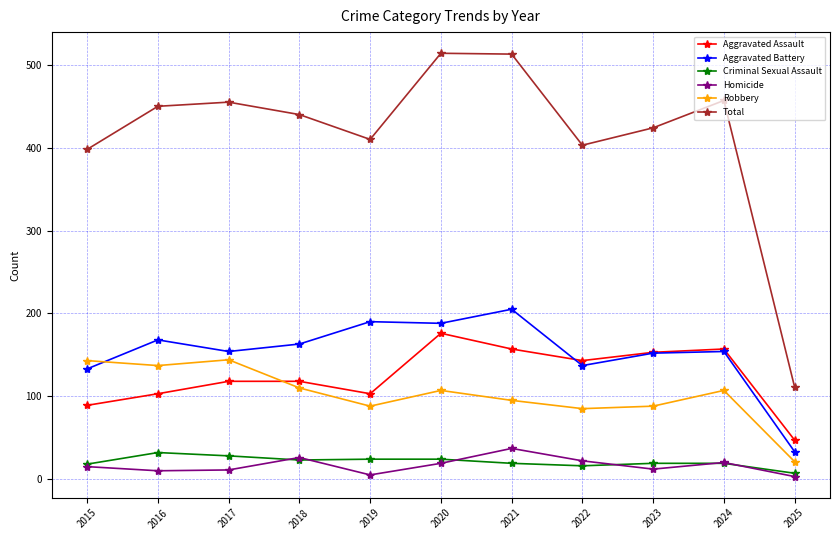

How many data points in Aggravated Assault are less than 118?

4